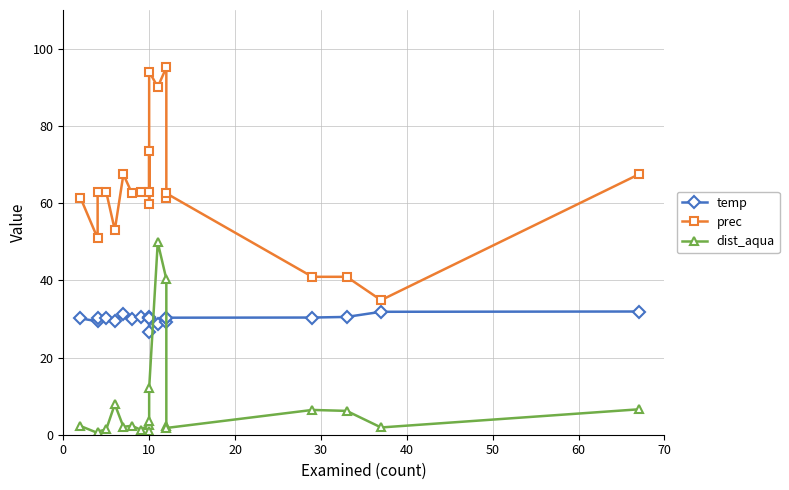

True or false: dist_aqua and prec cross at least once.

False